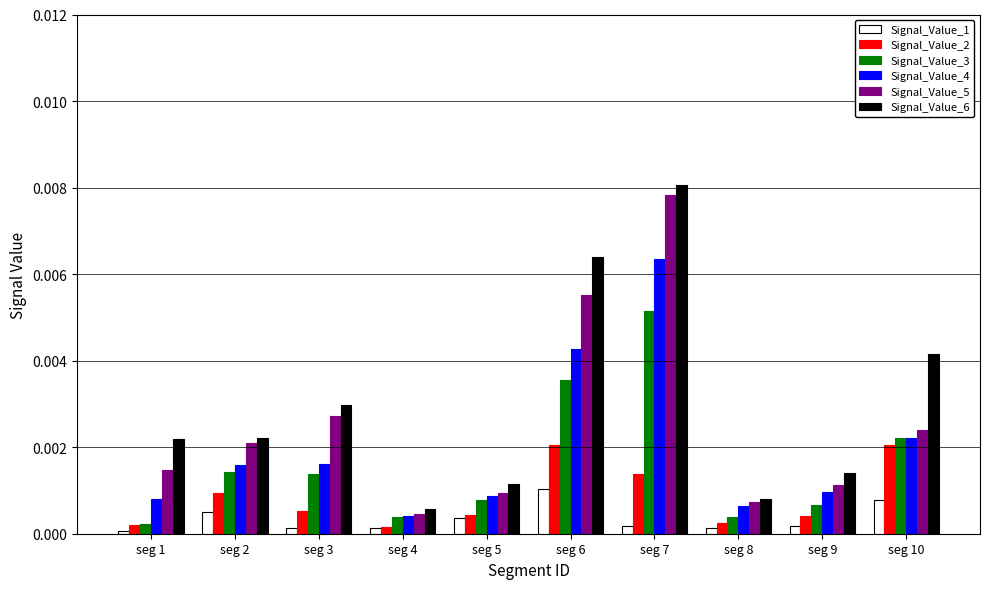

Which series has the widest spread of values?

Signal_Value_6